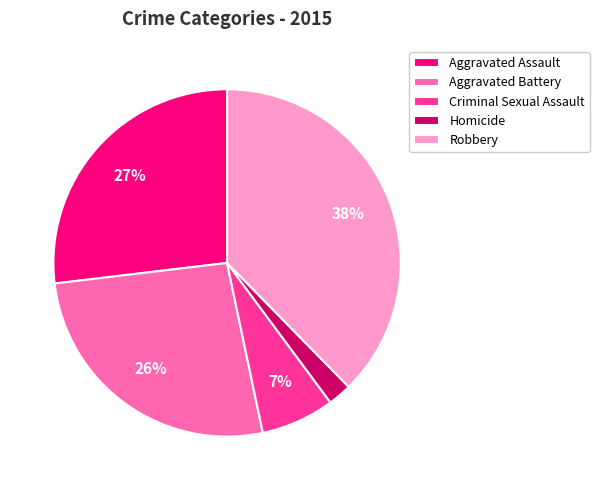

True or false: Homicide accounts for 10% of the total.

False